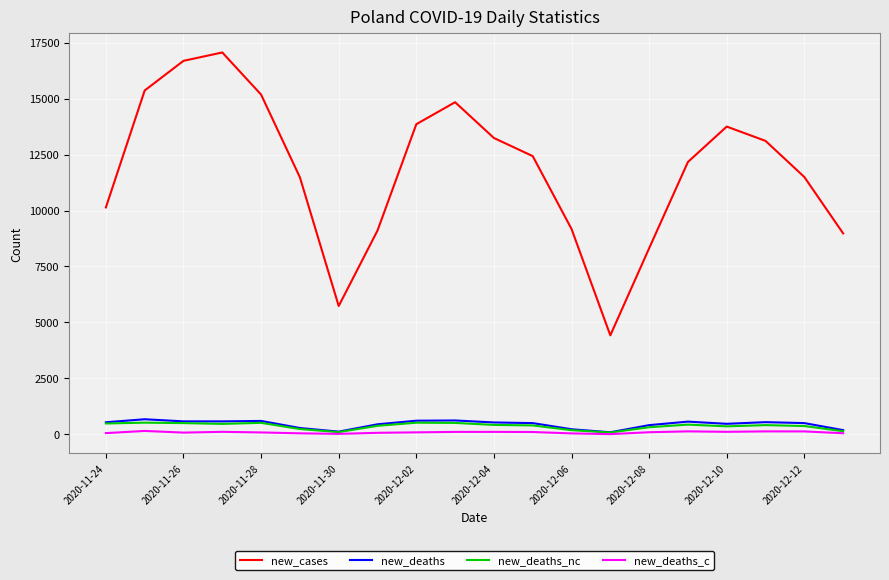

True or false: new_deaths and new_cases intersect in this chart.

False